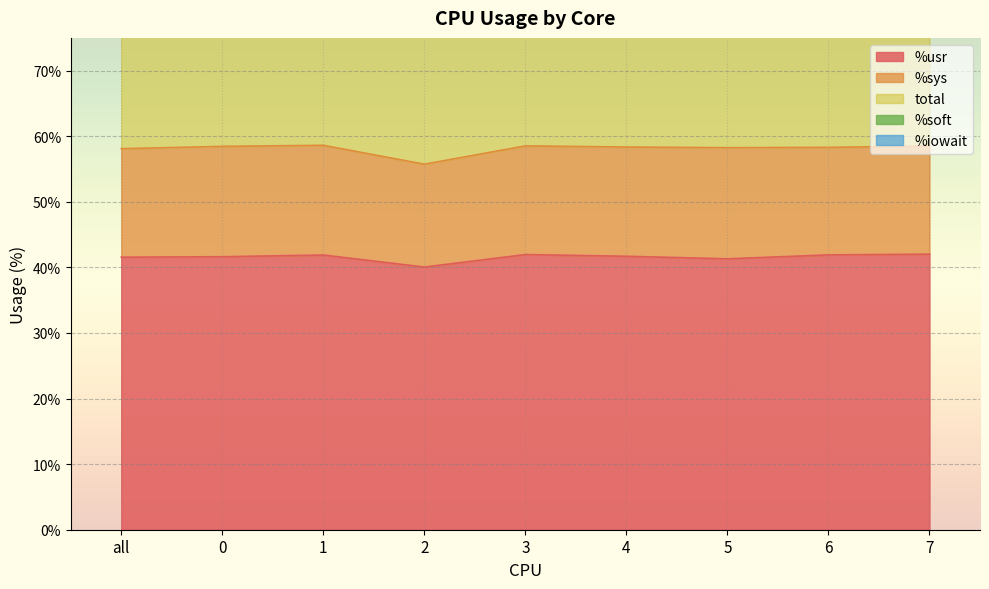

True or false: %iowait and %soft intersect in this chart.

True